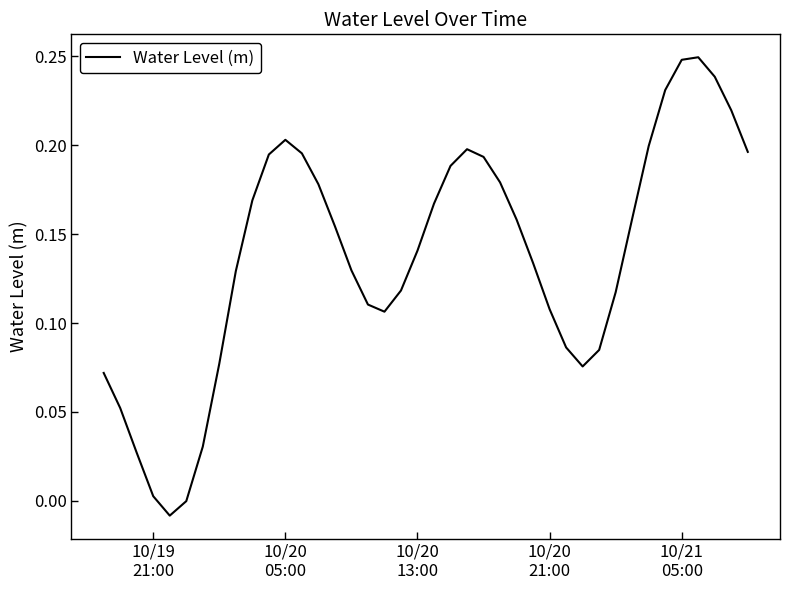

What is the difference between the maximum and minimum values?

0.3